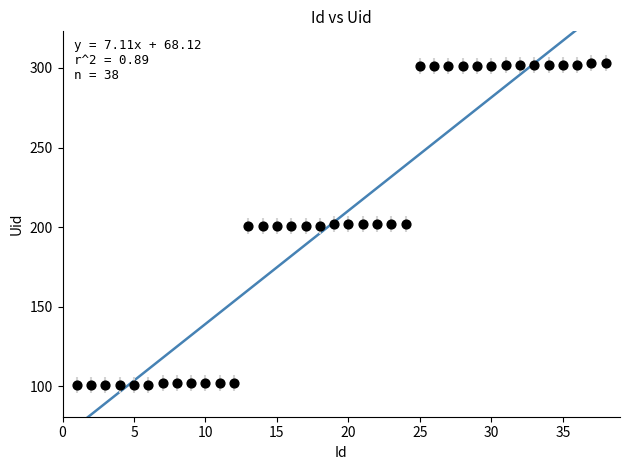

What is the range of Y values (max minus min)?

202